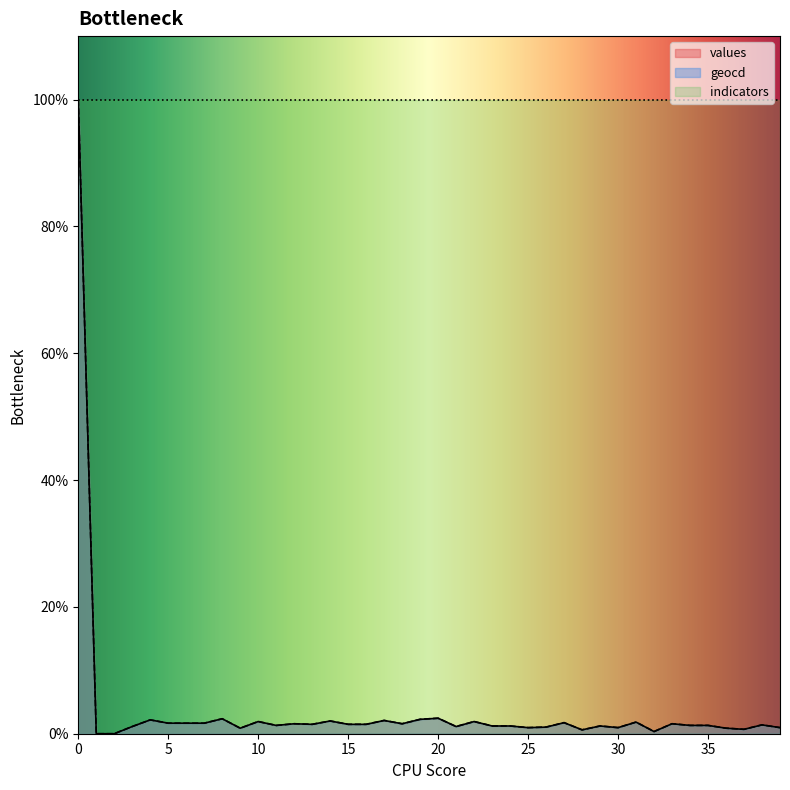

What is the value of the values point at the 17th from the left?

1.5